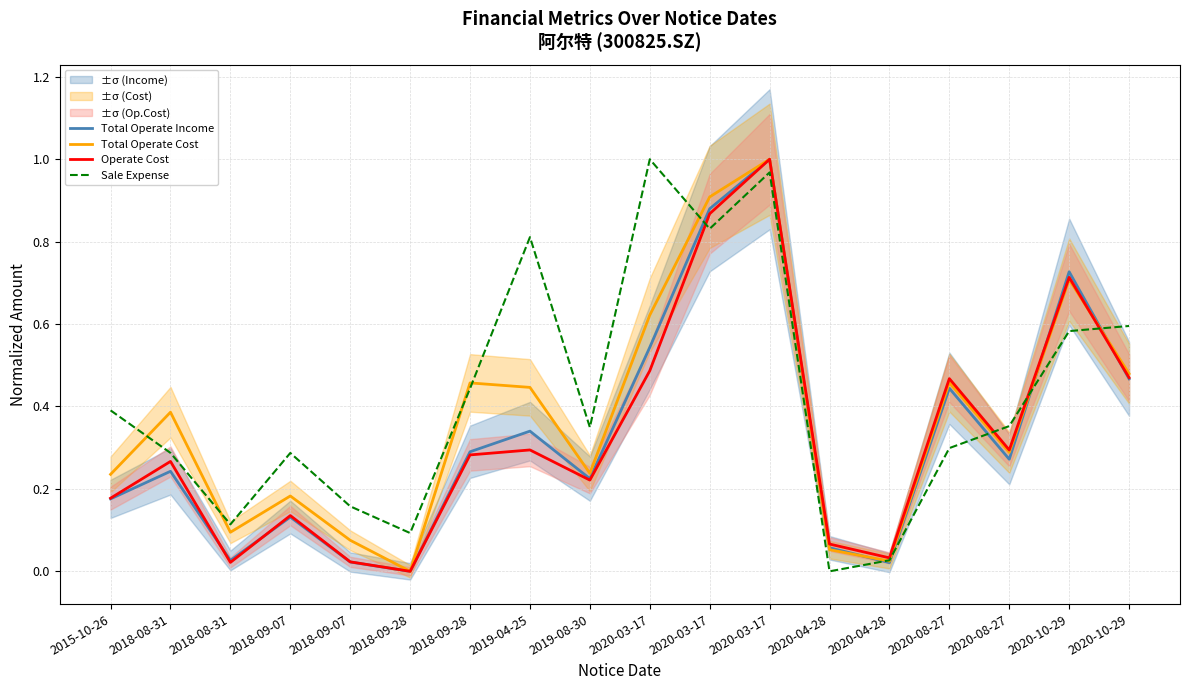

At which label does Operate Cost reach its peak?

2020-03-17